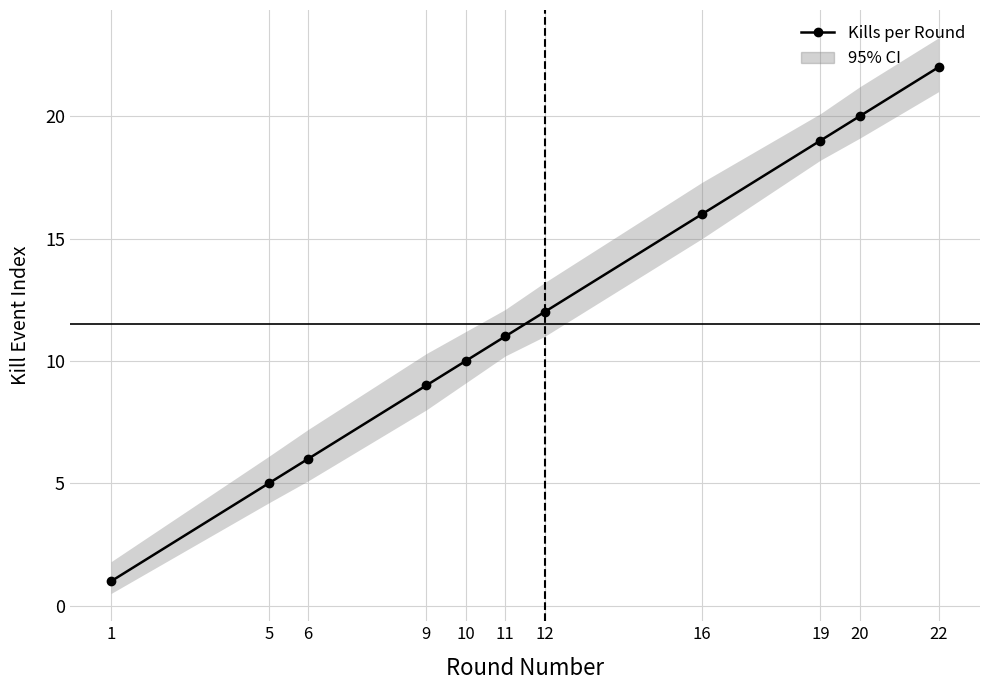

What is the average value?

12